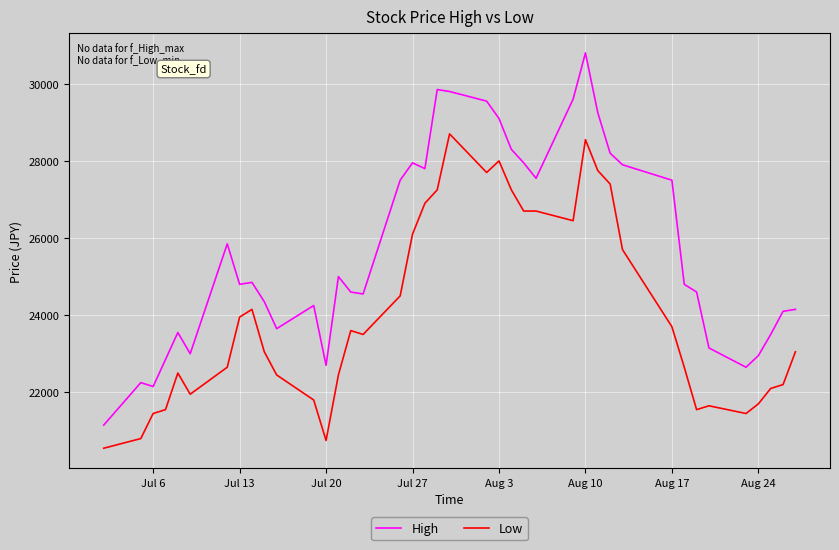

What is the sum of all High values?

1028050